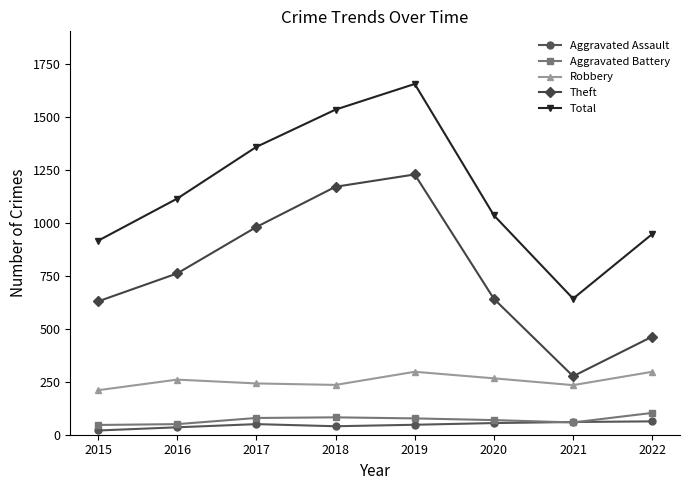

The Aggravated Assault series shows 63 at 2022. True or false?

True